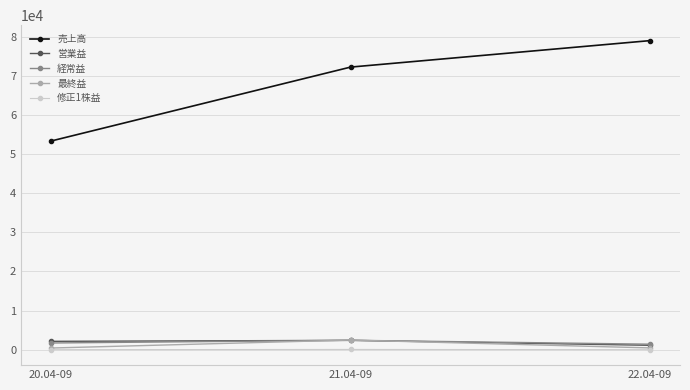

What position from the left is 22.04-09?

3